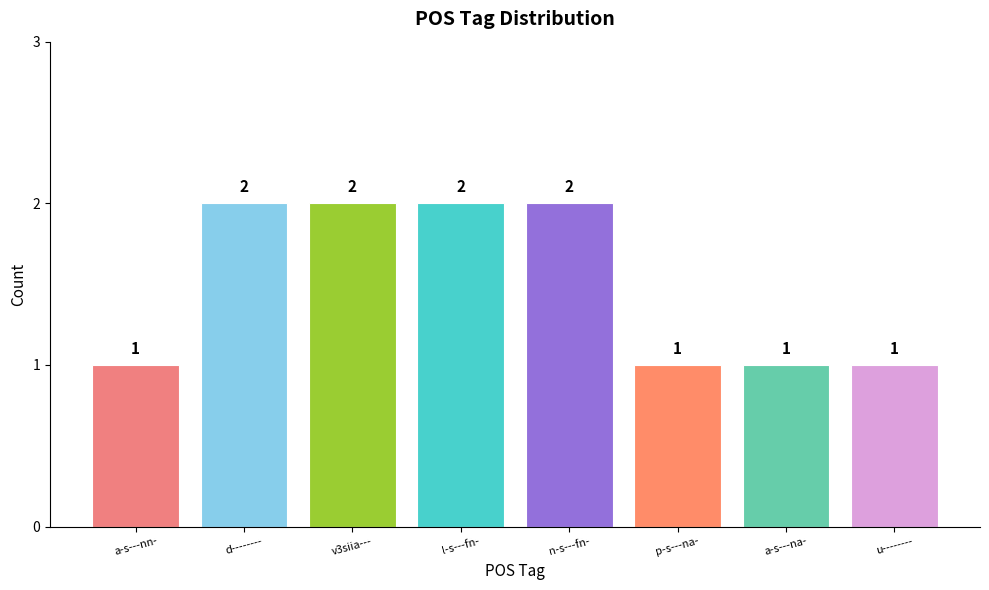

Read the value at l-s---fn-.

2